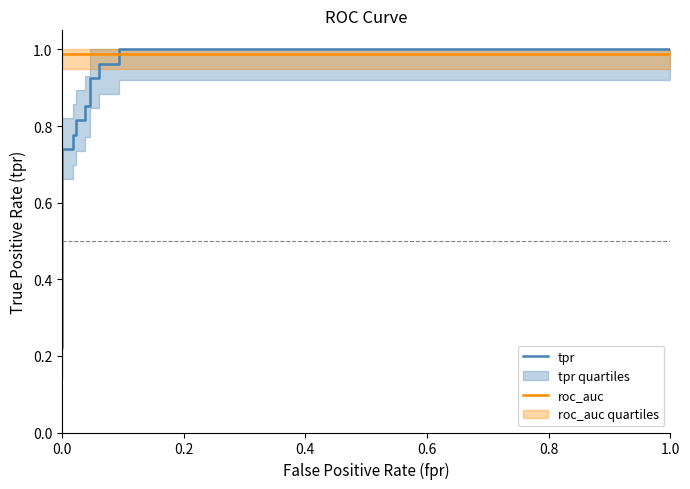

At how many categories does at least one series exceed 0?

16